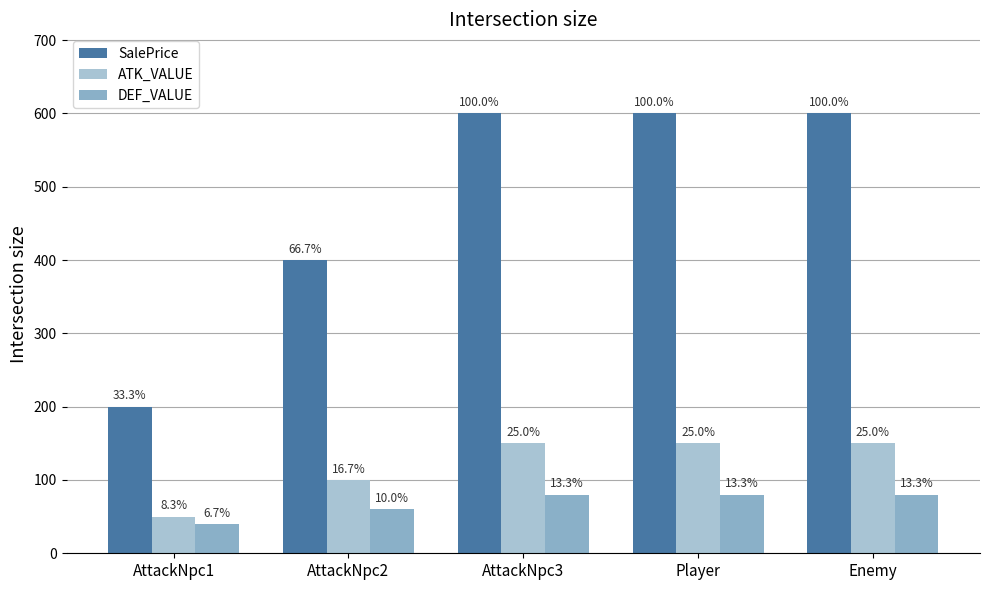

At how many categories does at least one series exceed 592?

3